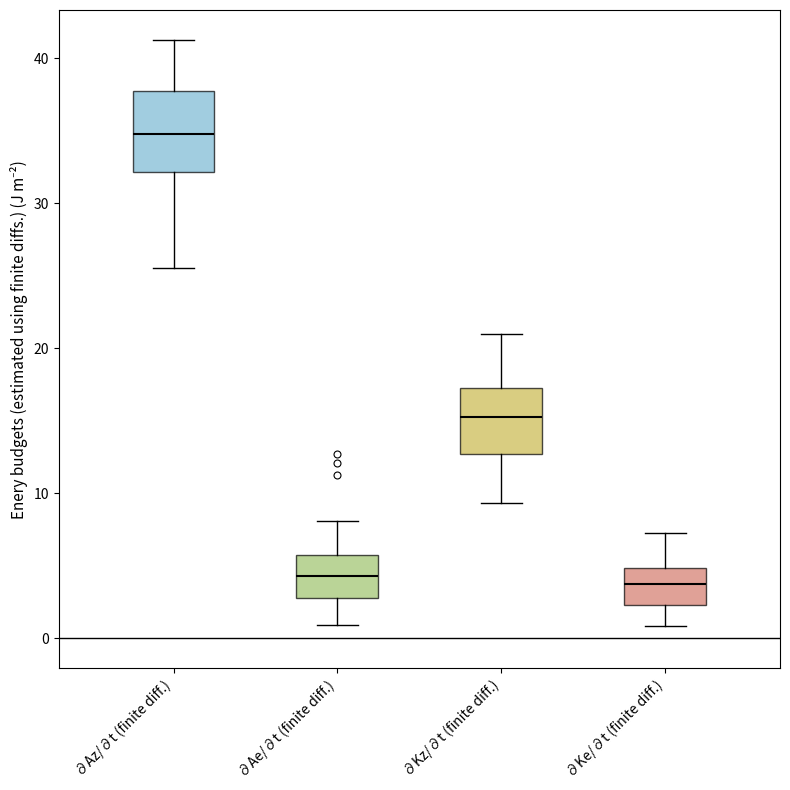

Which box is the tallest, from its lower edge to its upper edge?

∂Az/∂t (finite diff.)